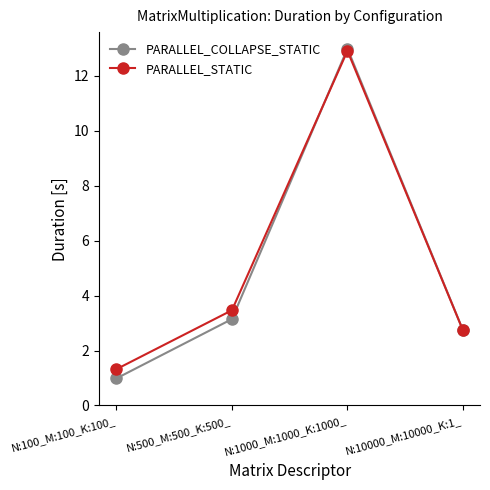

How many lines are shown in the chart?

2